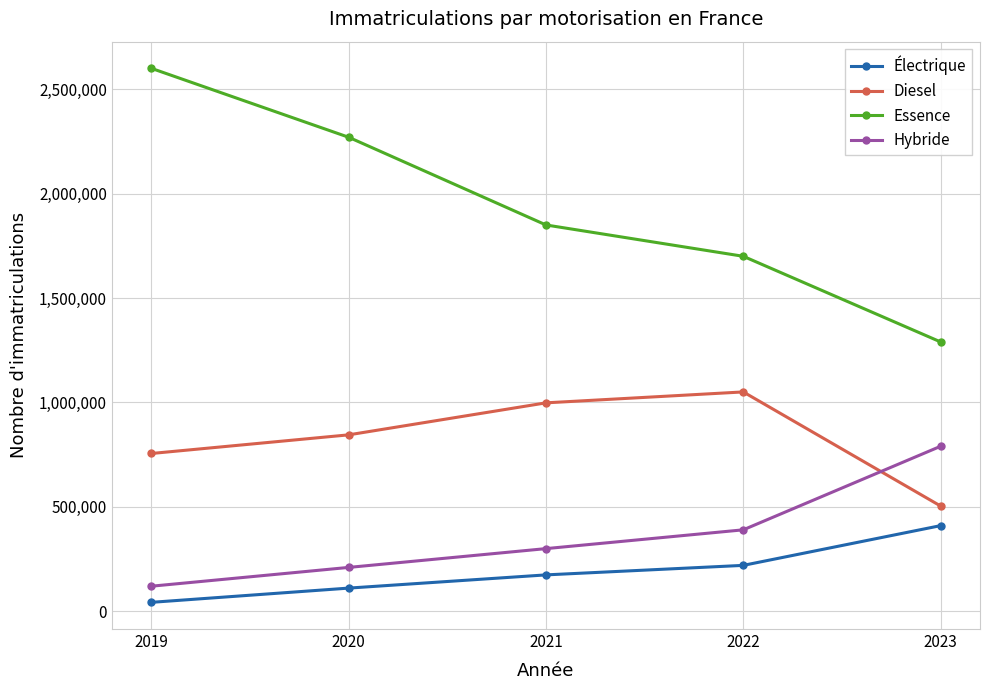

Rank the categories by Diesel value from lowest to highest.

2023, 2019, 2020, 2021, 2022